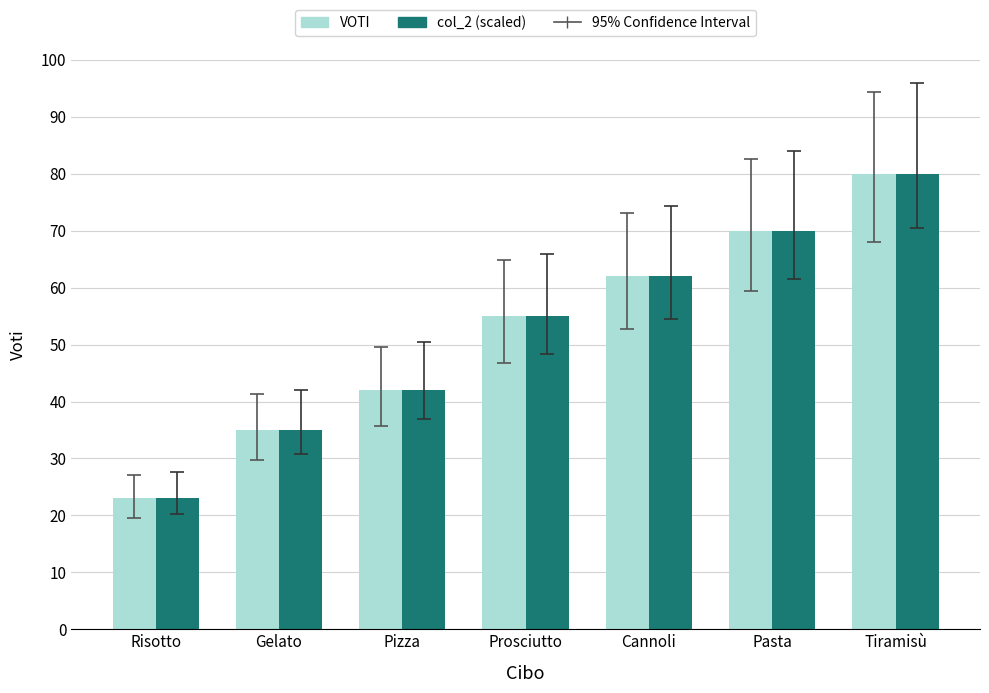

At which label is VOTI closest to 51?

Prosciutto